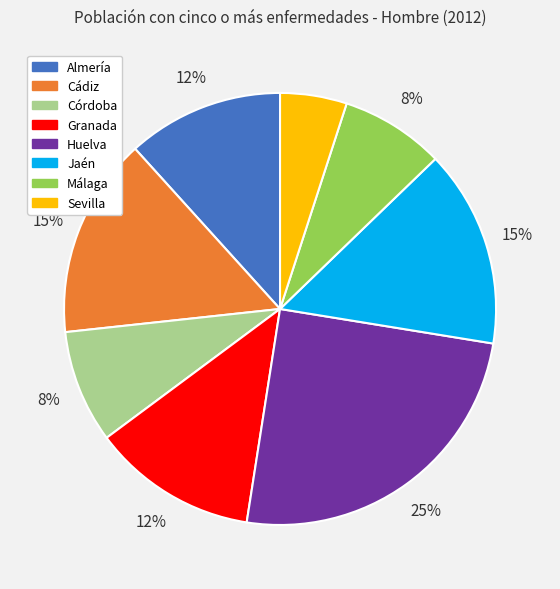

Which has a higher value, Córdoba or Sevilla?

Córdoba